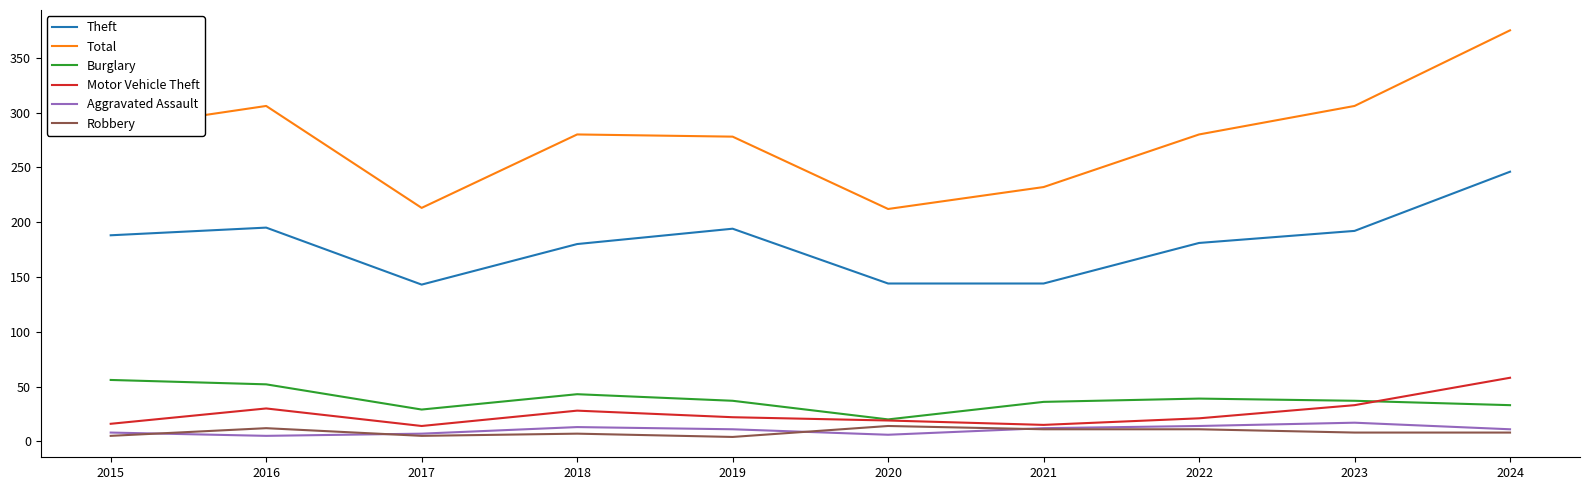

Count the number of categories in the chart.

10